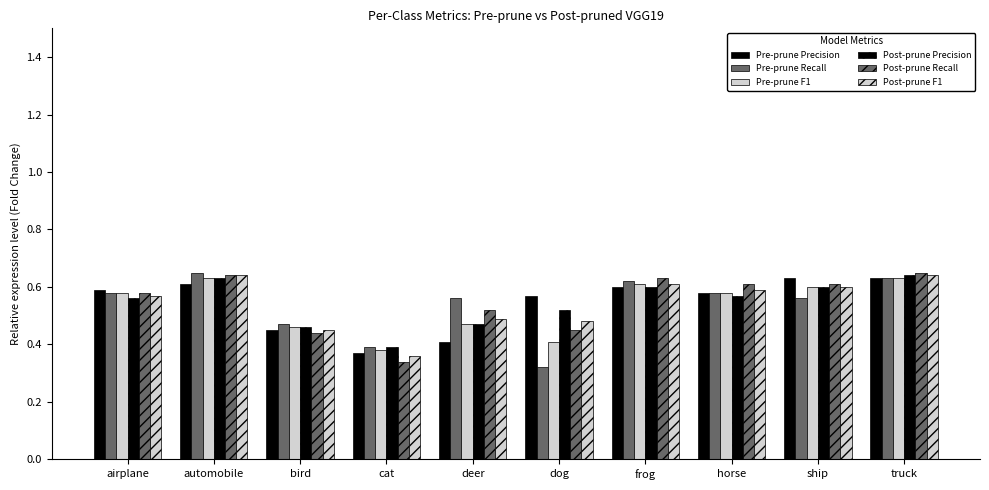

What is the value of the Pre-prune Recall bar at the 5th from the left?

0.6